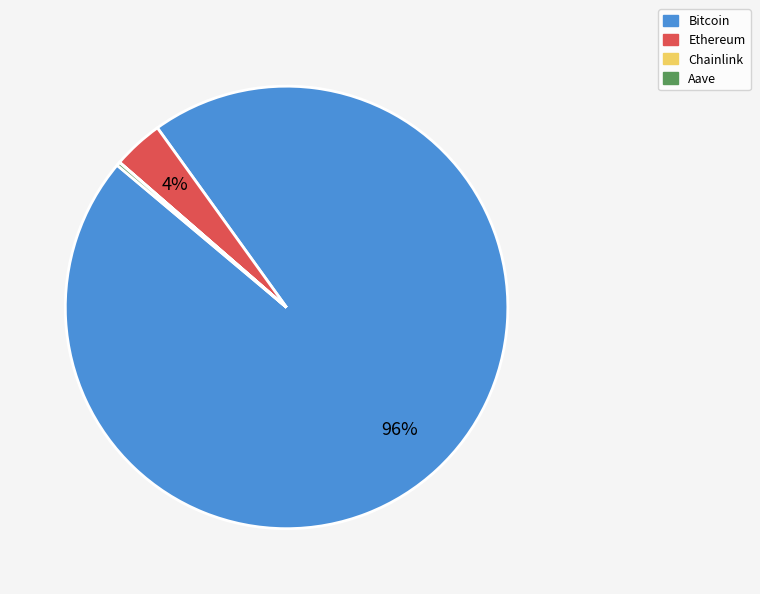

To the nearest percent, what is the average slice percentage?

25%